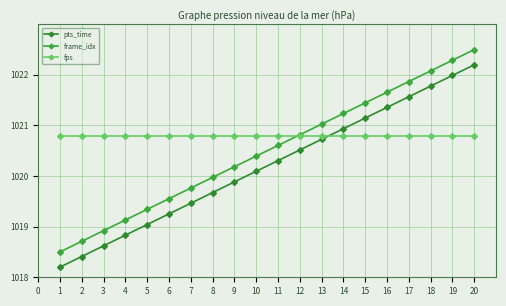

What are all the series names shown in the legend?

pts_time, frame_idx, fps